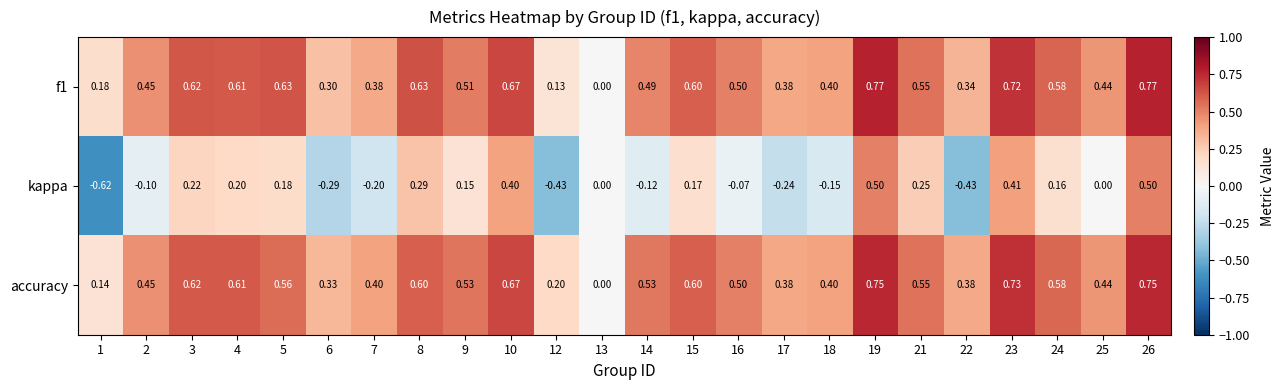

How many series are shown in this chart?

3